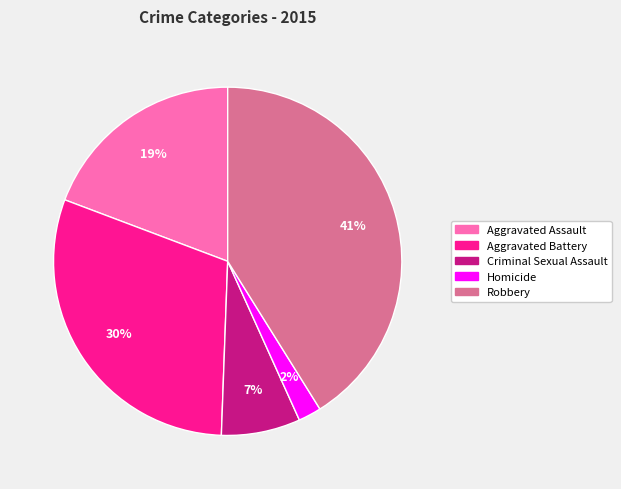

Which category has the smallest portion of the pie?

Homicide